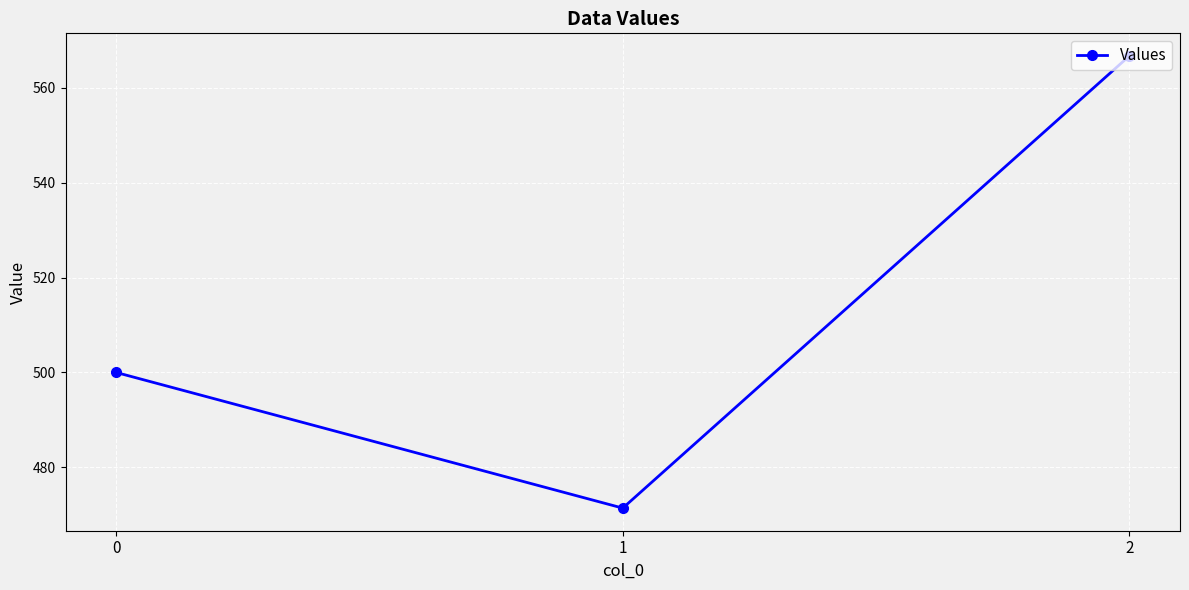

What is the difference between the maximum and minimum values?

95.2